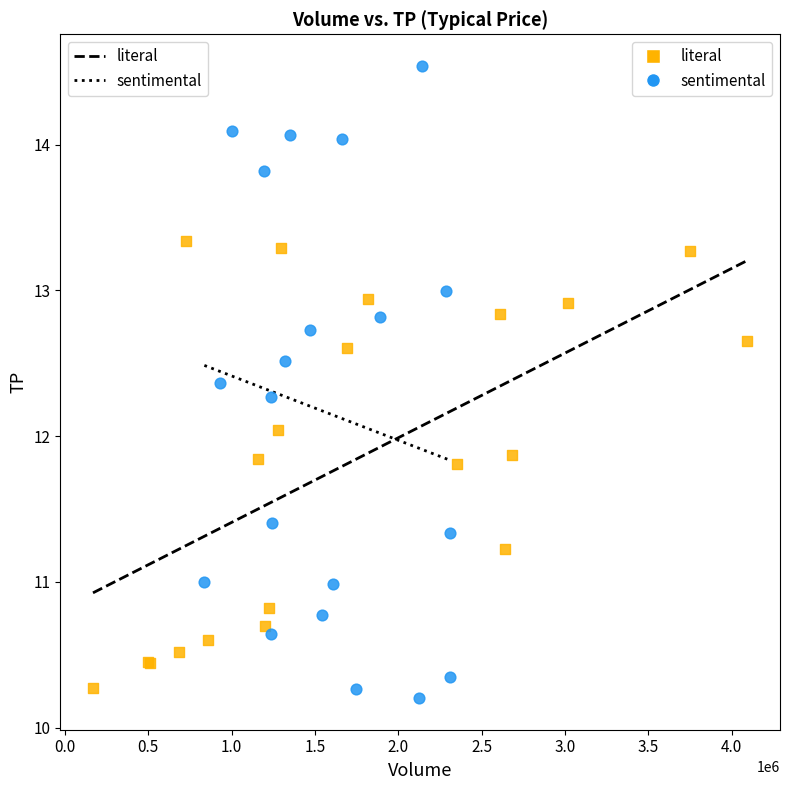

Which series has the widest spread of Y values?

sentimental